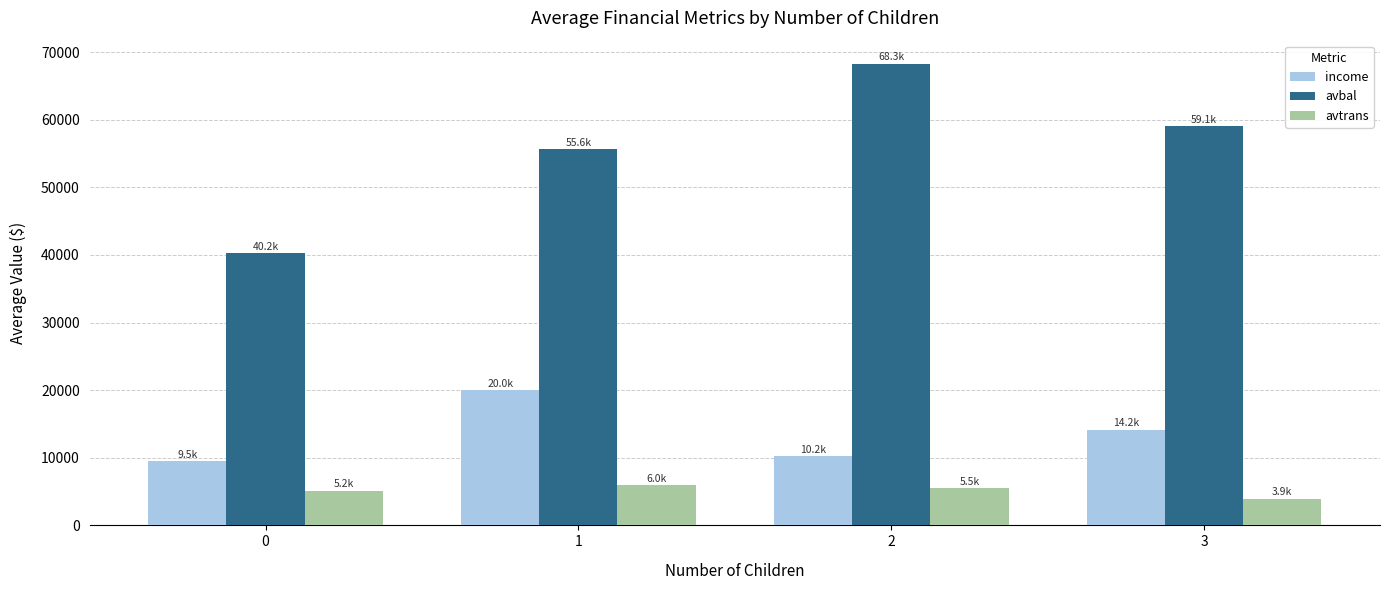

At which category is the sum across all series the highest?

2